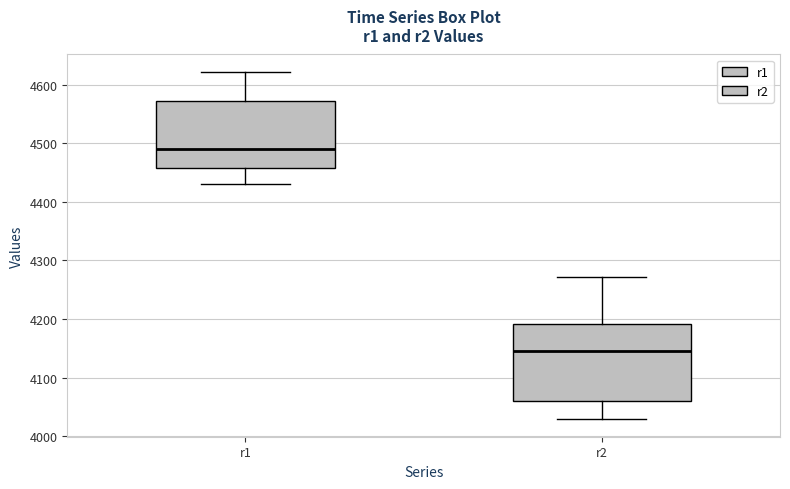

Reading left to right, transcribe this box plot: for each box, give where its median line is, the range the box spans, and where its two whiskers end, as read against the y-axis. The values are not printed on the chart, so give them approximately, as read against the axis.

r1: median 4490, box 4460 to 4570, whiskers 4430 to 4620
r2: median 4150, box 4060 to 4190, whiskers 4030 to 4270